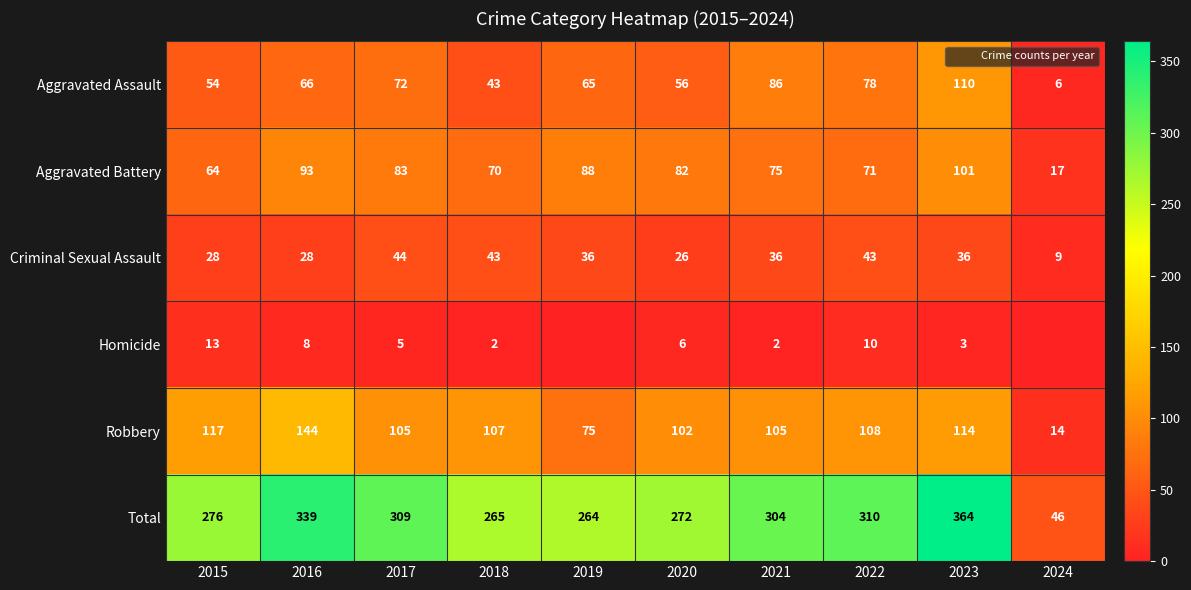

Where does the Homicide series first go above 5?

2015